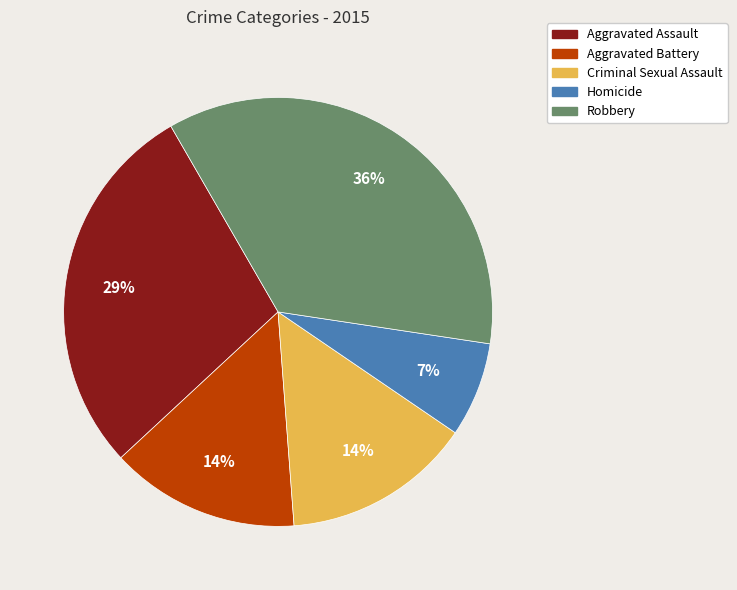

To the nearest percent, what is the combined percentage of Aggravated Assault and Aggravated Battery?

43%